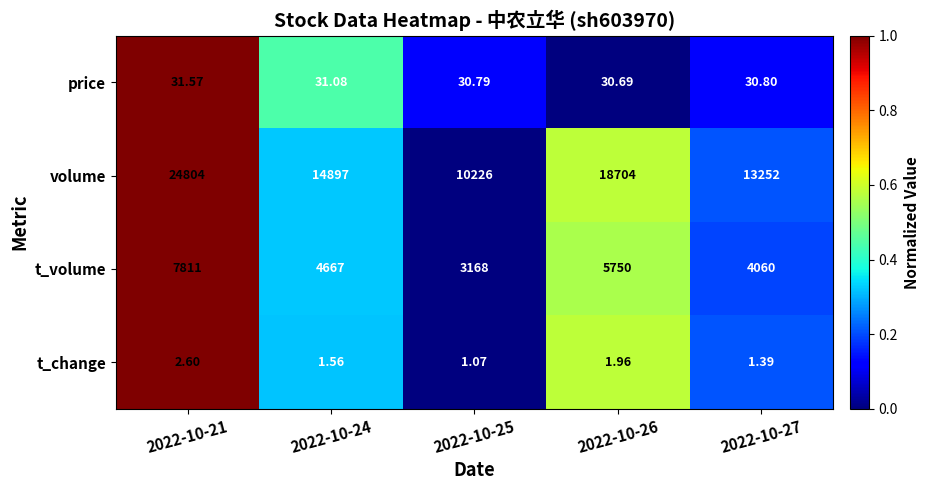

Which series has the widest spread of values?

volume